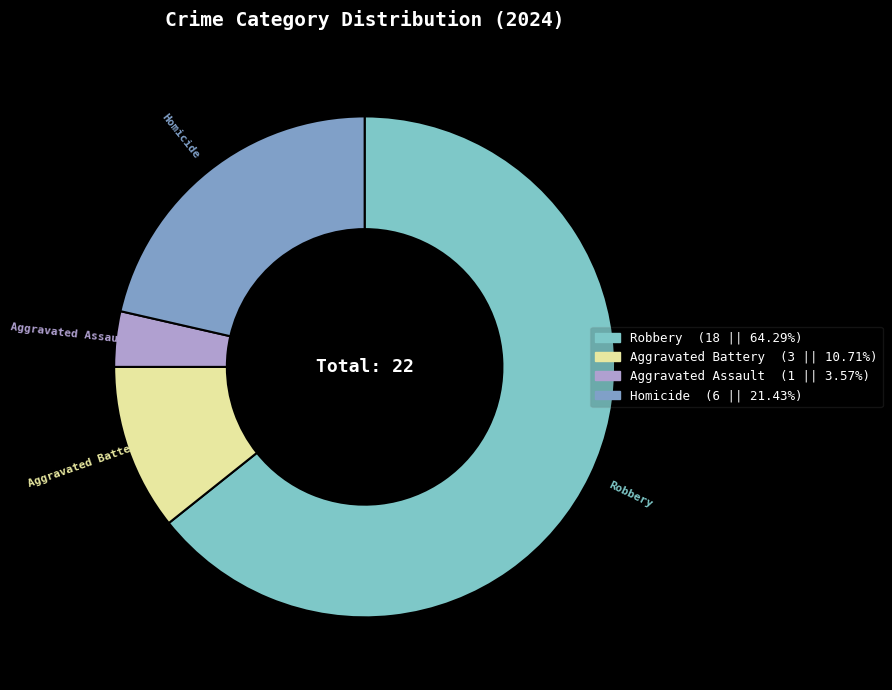

Count the number of slices in the pie.

4